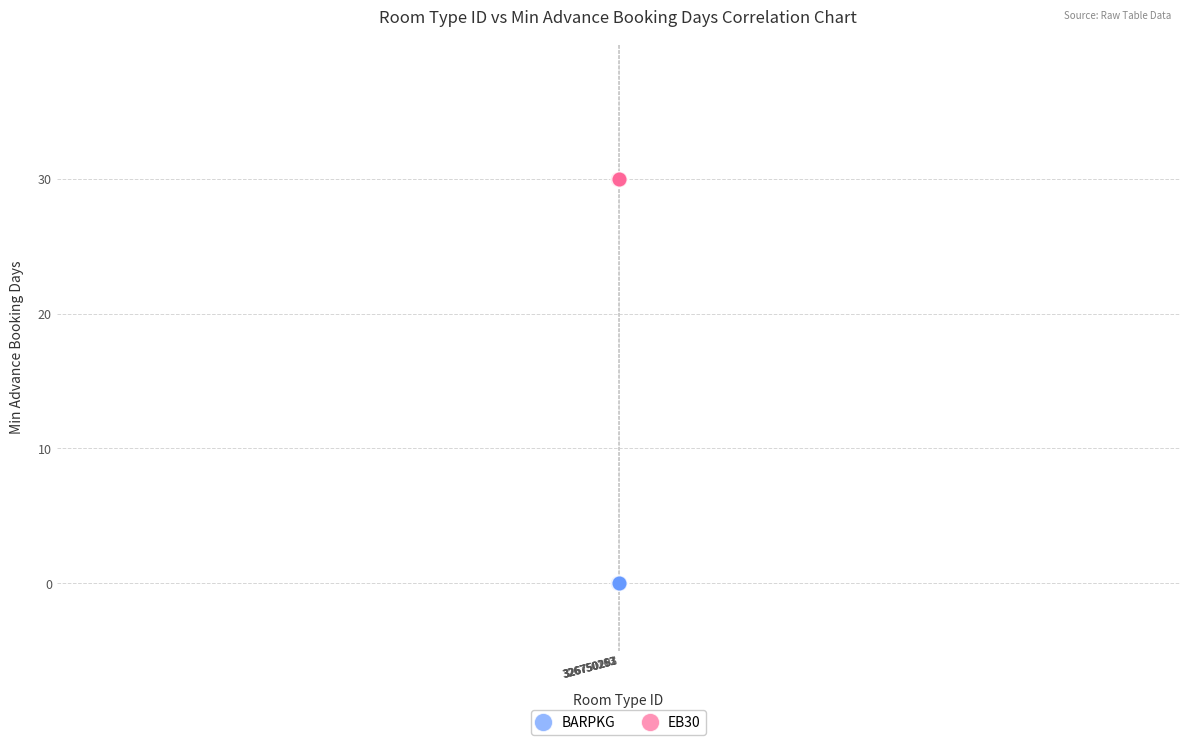

Which series reaches the minimum Y coordinate?

BARPKG